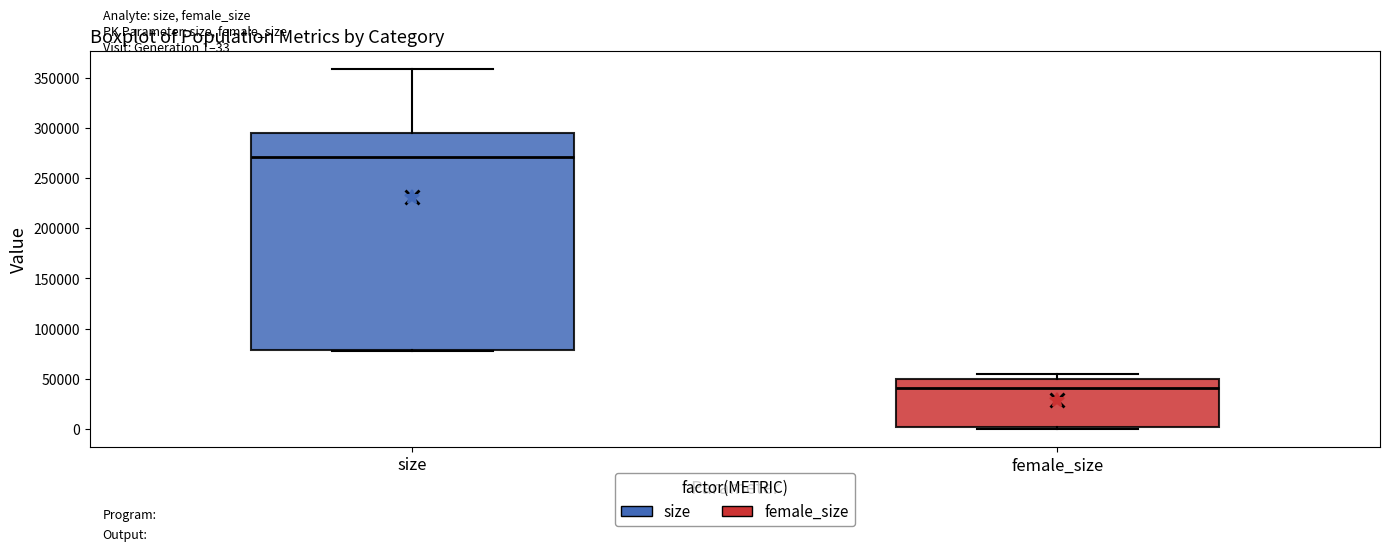

Which box has the lowest median line?

female_size